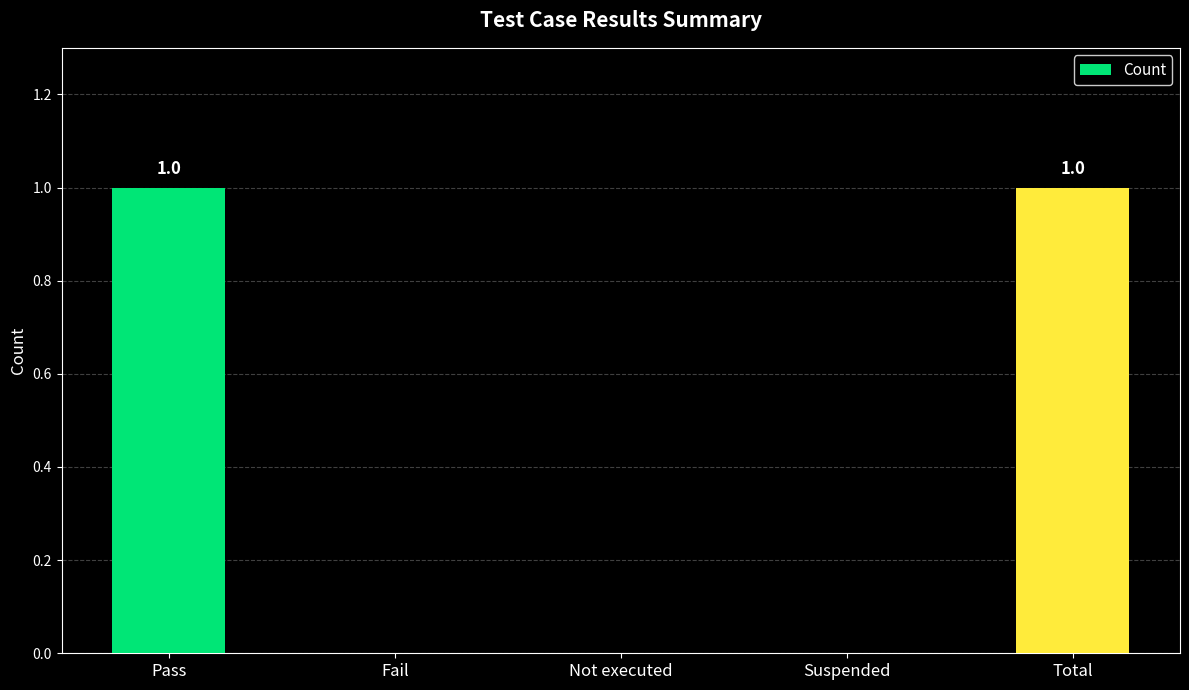

What is the change in value from Suspended to Total?

+1